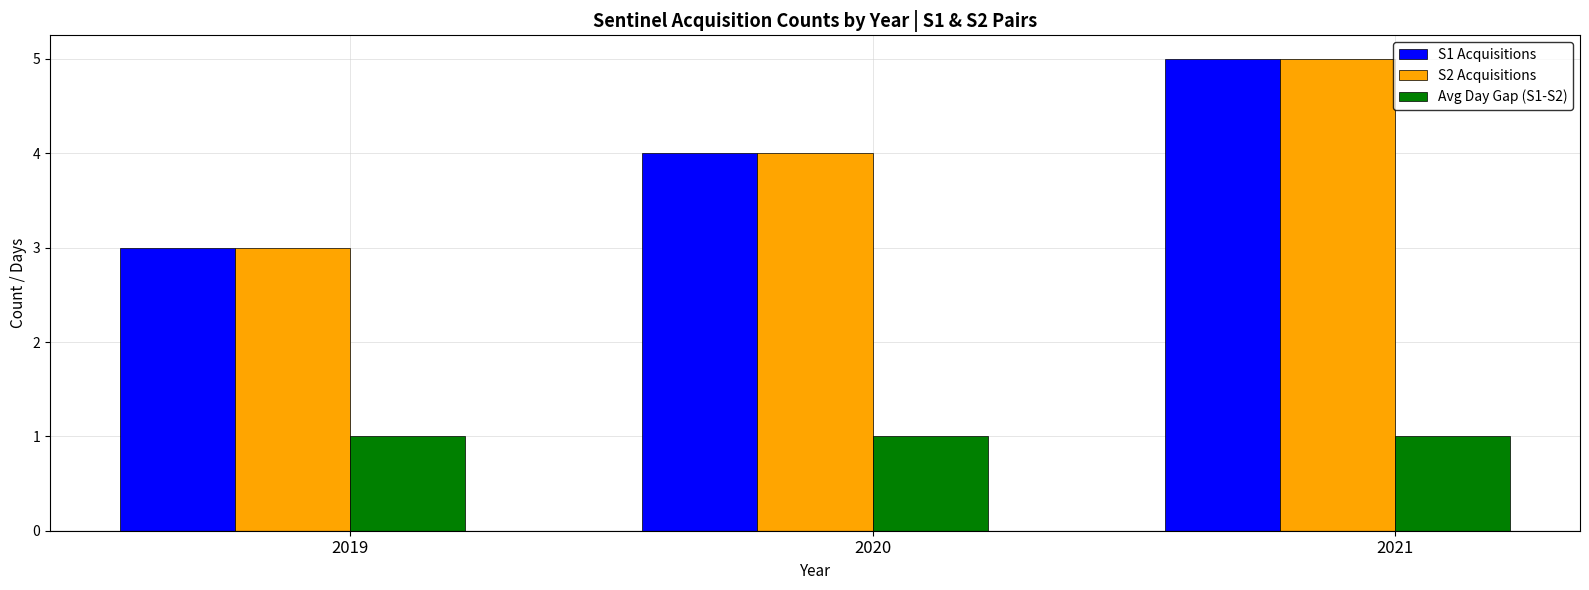

What is the difference between the highest and lowest values at 2021?

4